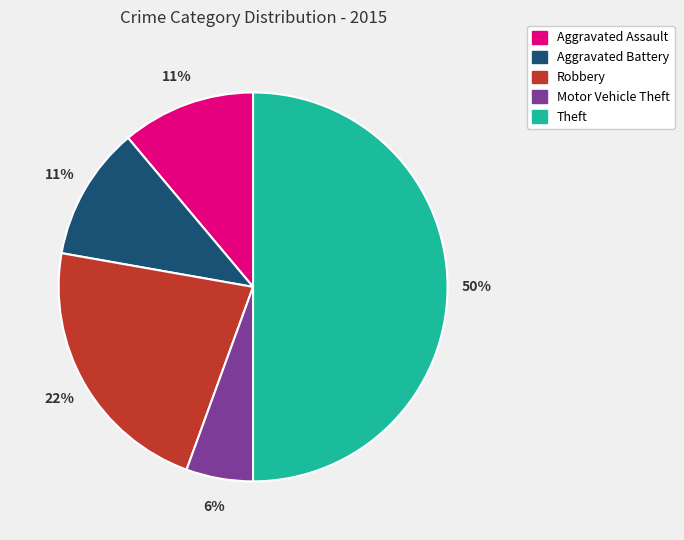

Which slice is the smallest?

Motor Vehicle Theft